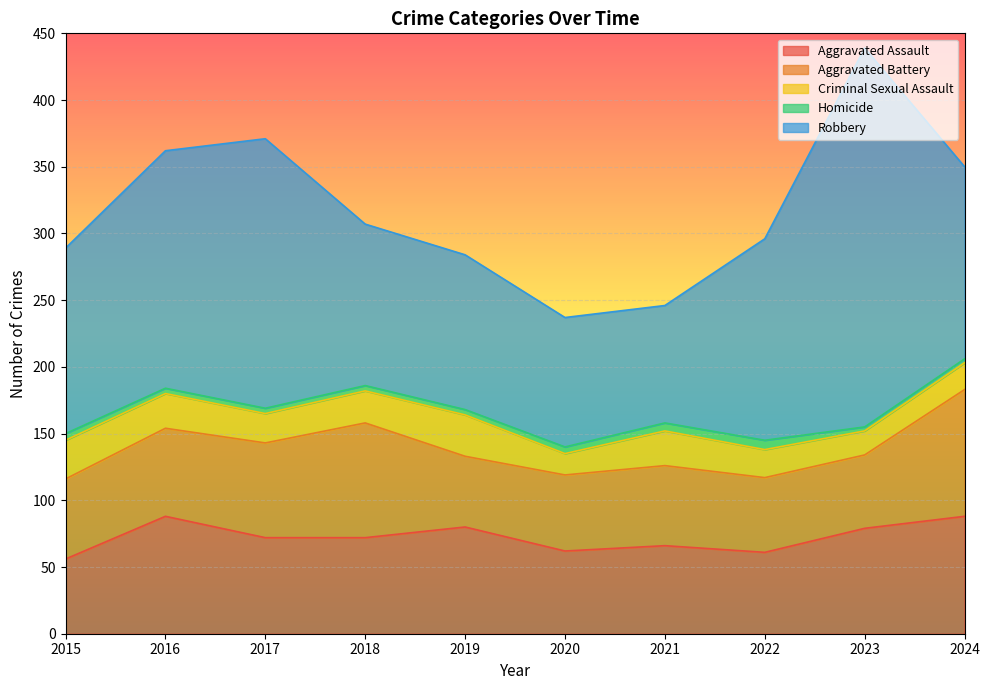

Rank the series at 2022 from highest to lowest value.

Robbery, Aggravated Assault, Aggravated Battery, Criminal Sexual Assault, Homicide